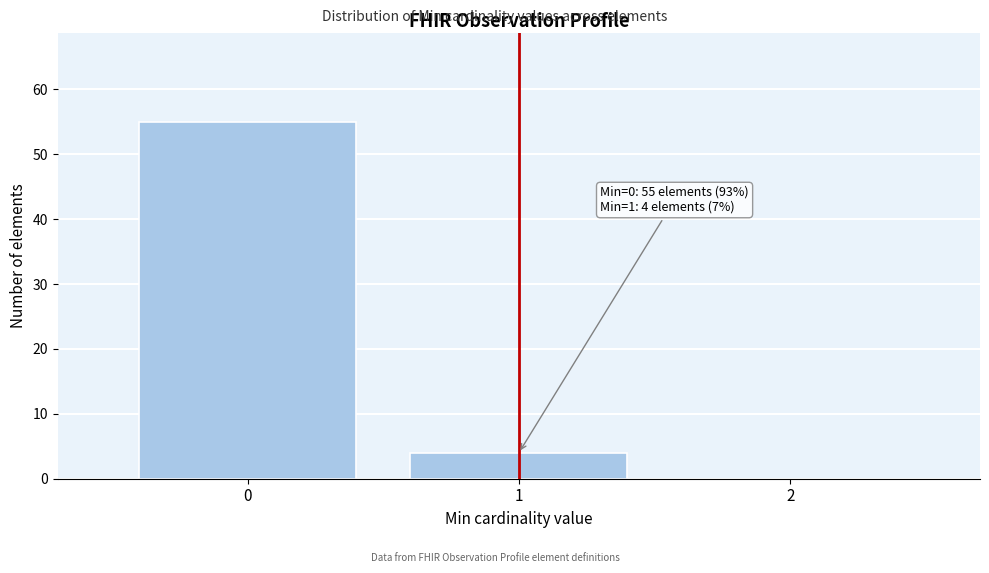

Over which range of the x-axis is the bar tallest?

-0.5 to 0.5